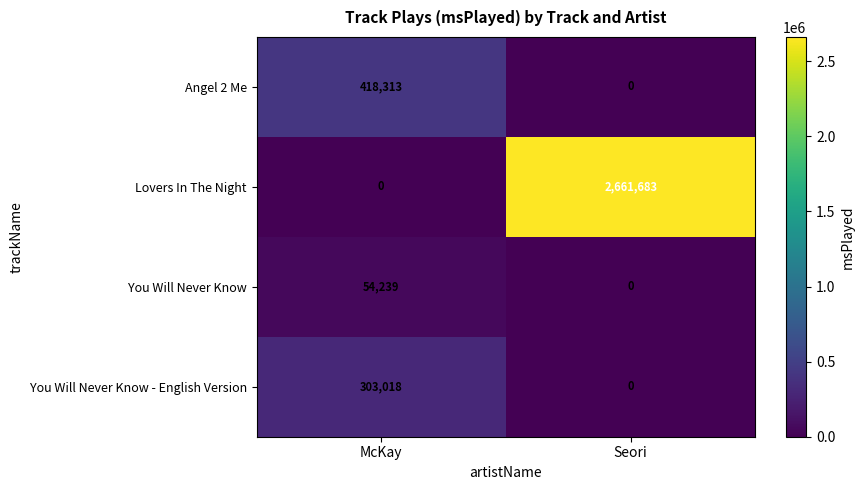

Reading left to right, list all the values displayed in this chart.

Angel 2 Me: McKay=418313	Seori=0
Lovers In The Night: McKay=0	Seori=2661683
You Will Never Know: McKay=54239	Seori=0
You Will Never Know - English Version: McKay=303018	Seori=0